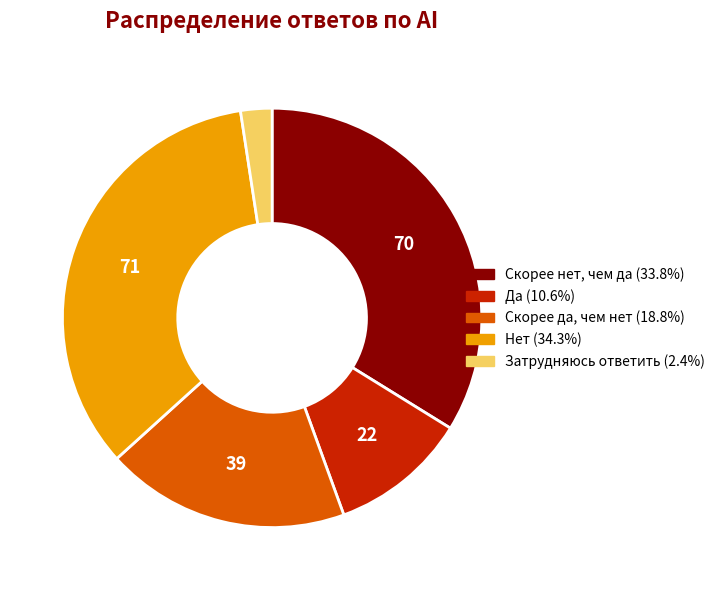

What is the ratio of the value at Да to the value at Затрудняюсь ответить?

4.4